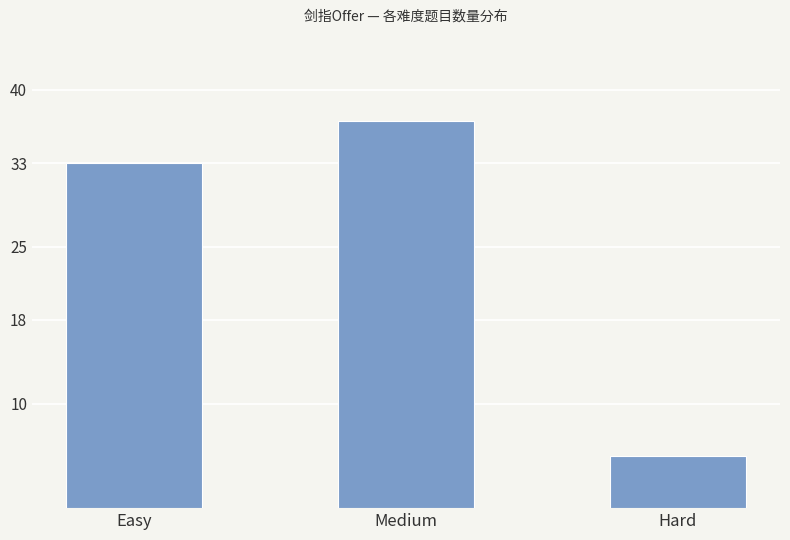

What position from the right is Medium?

2